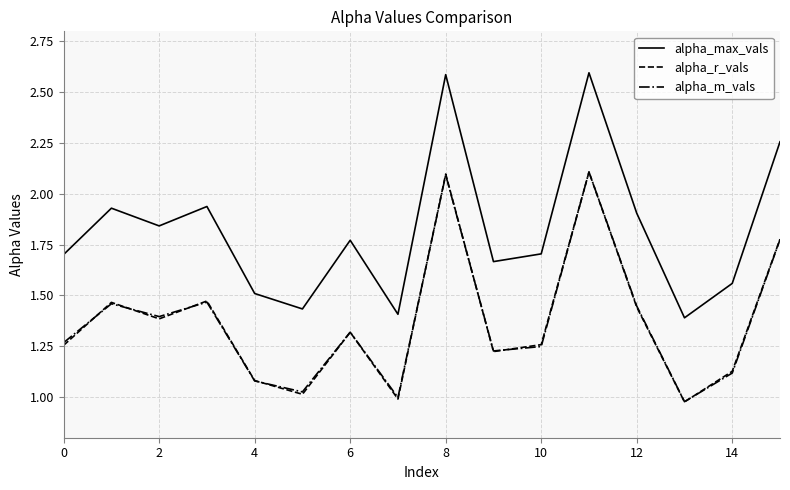

How many intersections are there between alpha_r_vals and alpha_m_vals?

9